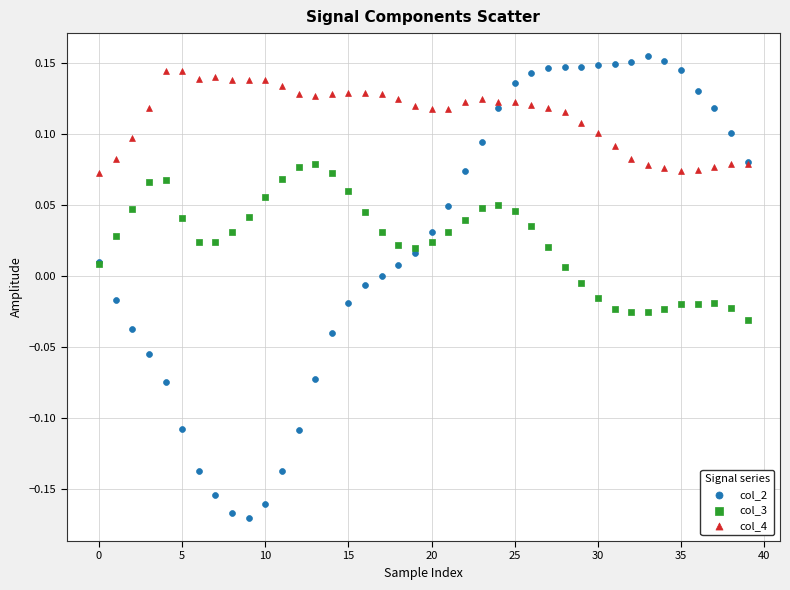

Which series has the widest spread of Y values?

col_2